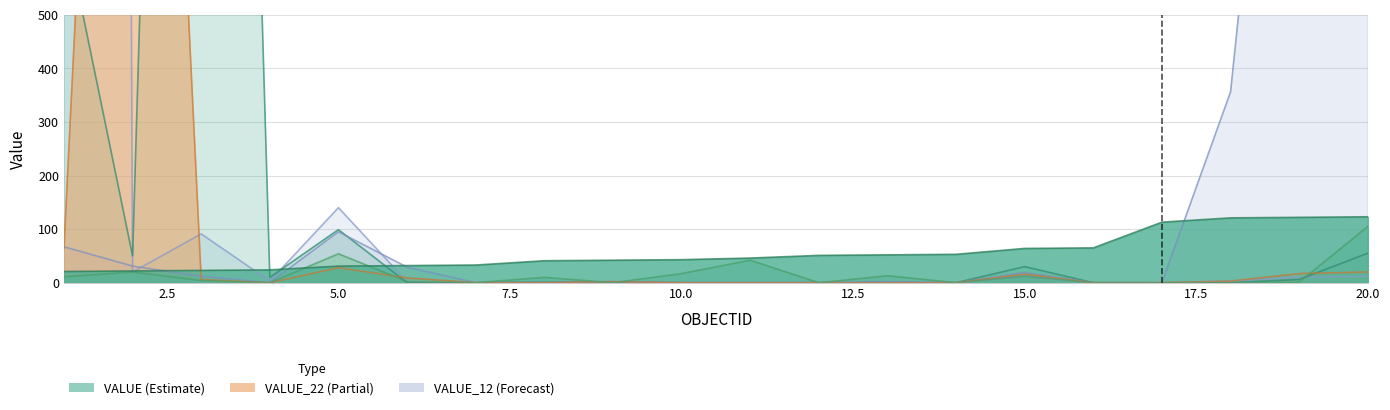

Does the chart have visible grid lines?

Yes